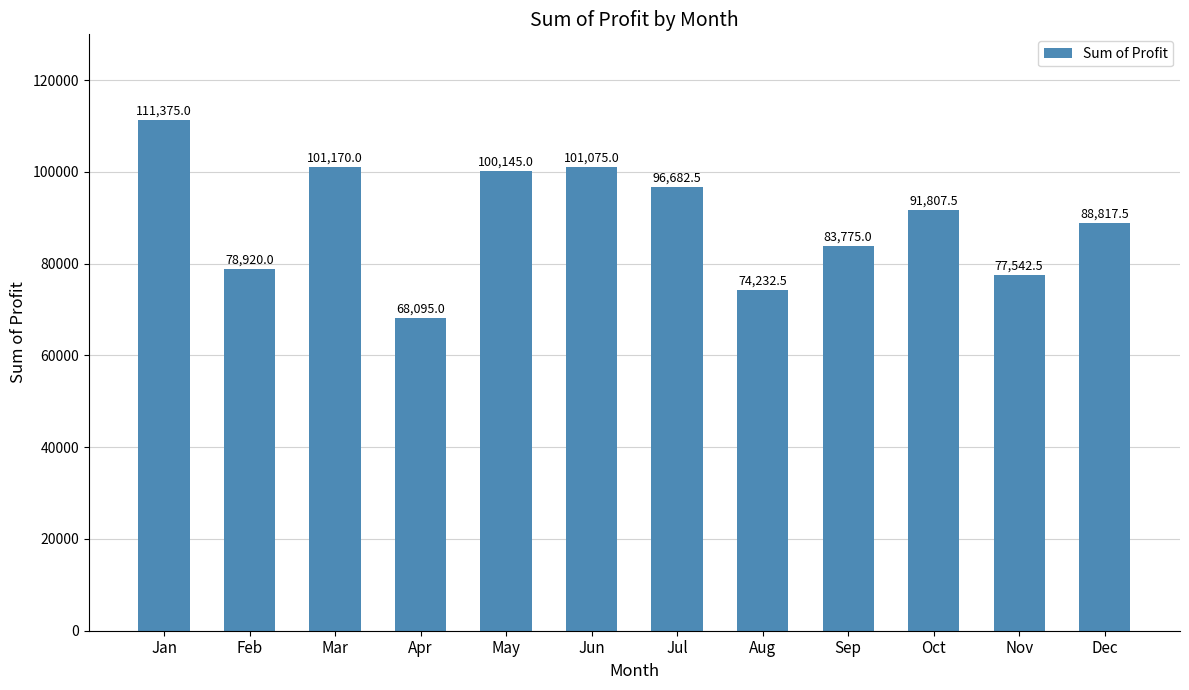

What is the sum of all values?

1073637.5